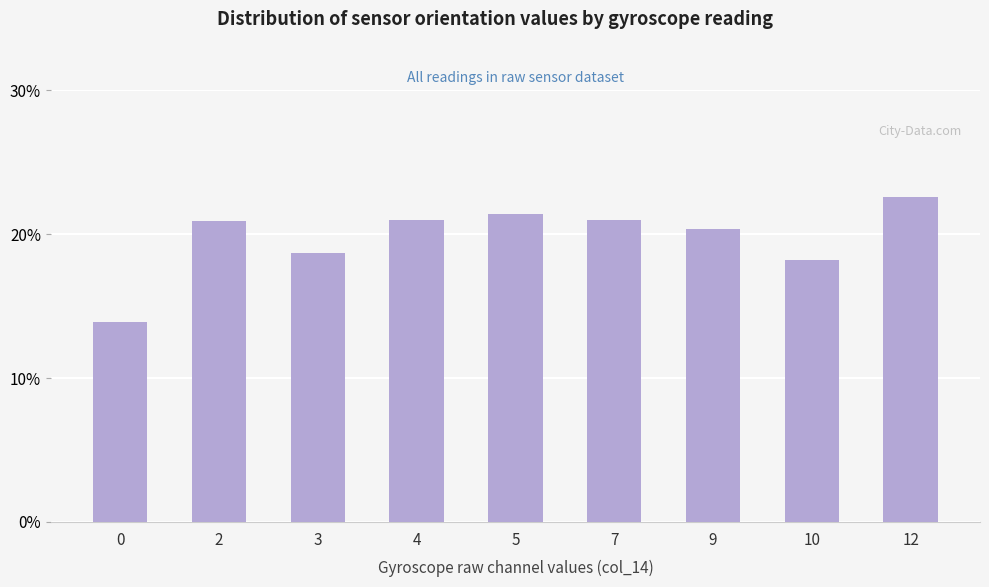

What is the maximum value shown in the chart?

22.6